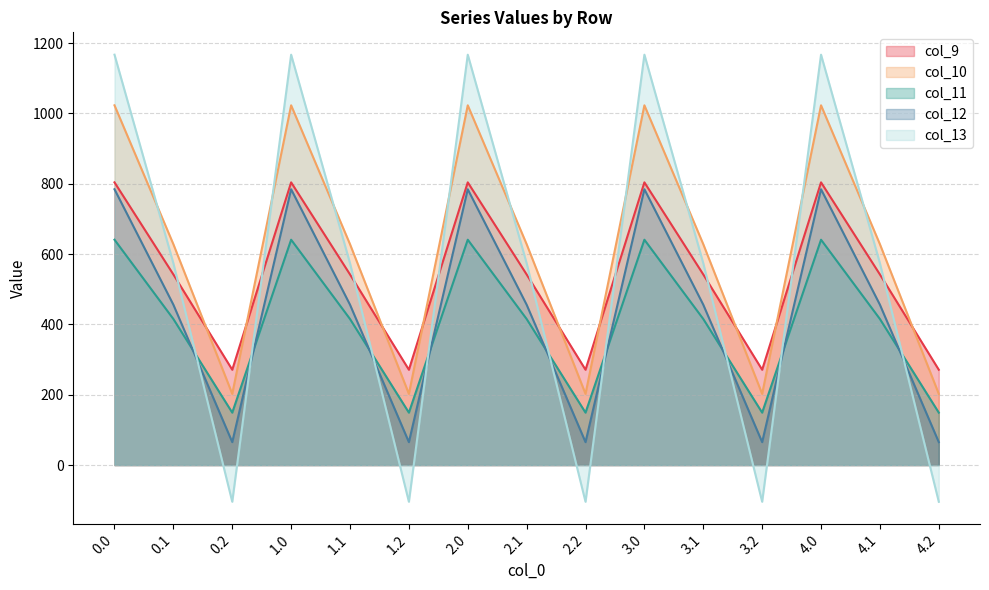

Count the number of categories in the chart.

15